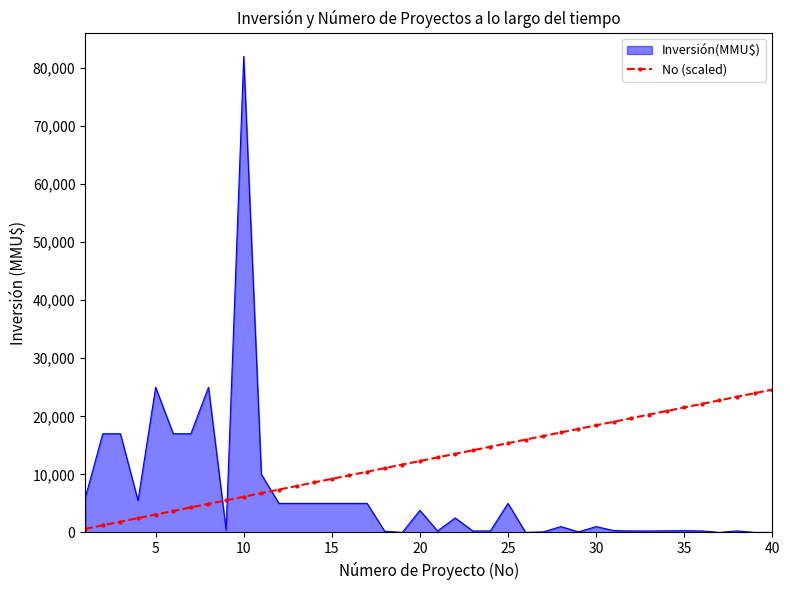

Rank the series by their average value, from highest to lowest.

No (scaled), Inversión(MMU$)